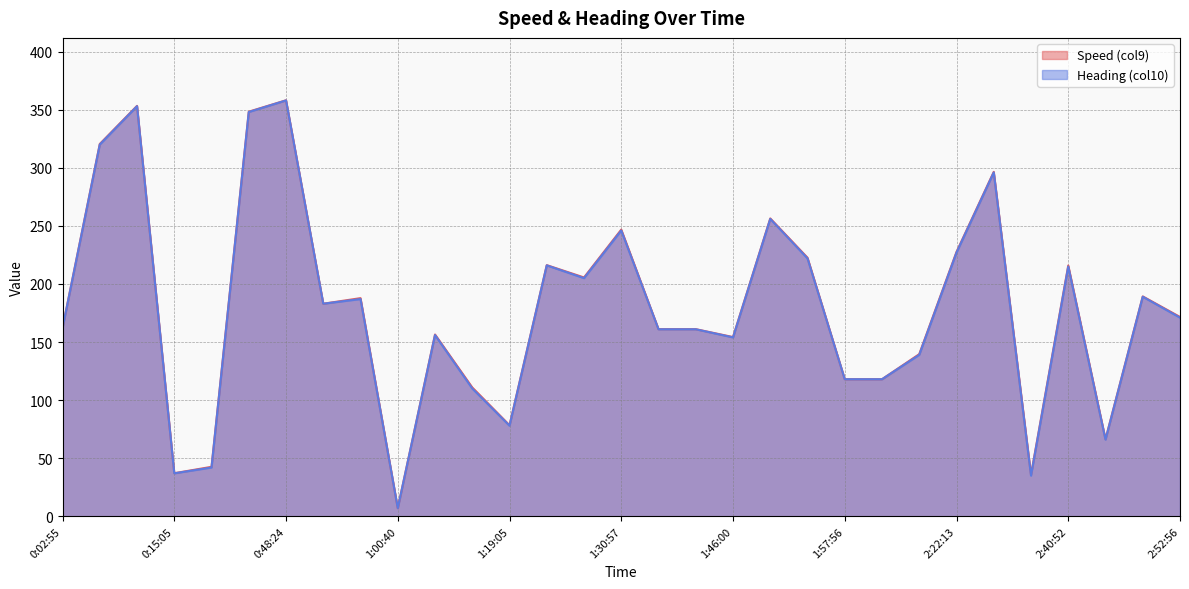

How many distinct data groups are displayed?

2